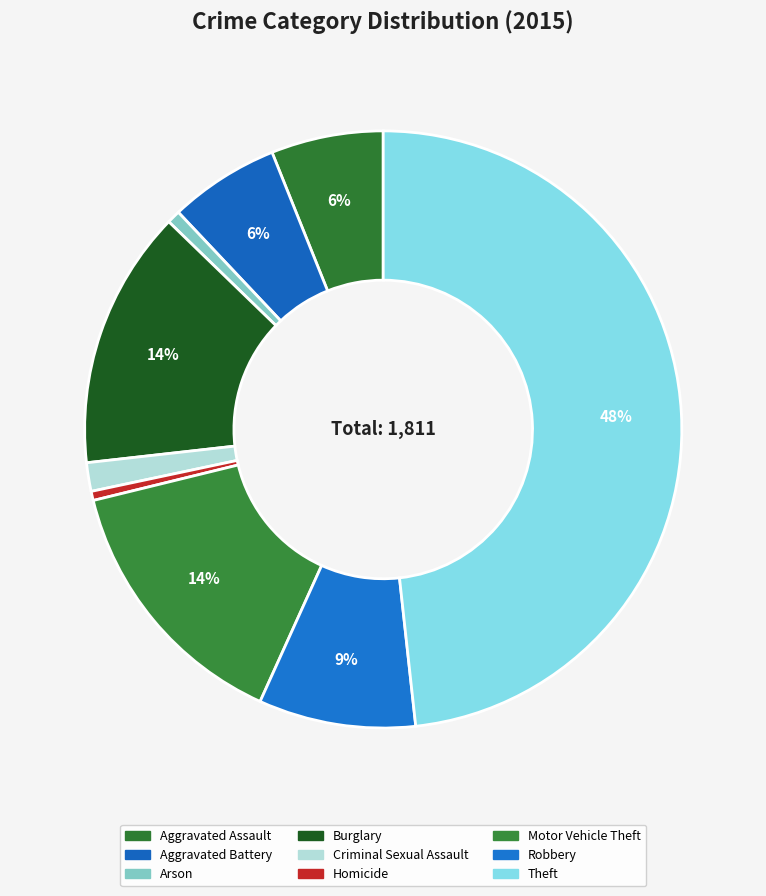

Do Homicide and Robbery together represent more than half of the pie?

No